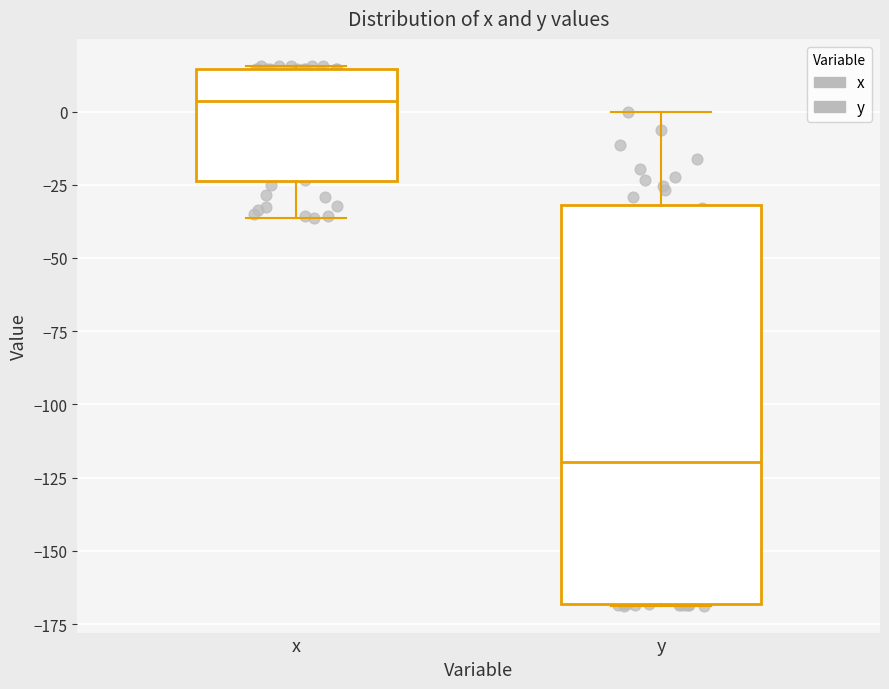

Reading left to right, read every box against the y-axis: the position of its median line, the range the box covers, and the ends of its whiskers. The values are not printed on the chart, so give them approximately, as read against the axis.

x: median 5, box -25 to 15, whiskers -35 to 15
y: median -120, box -170 to -30, whiskers -170 to 0